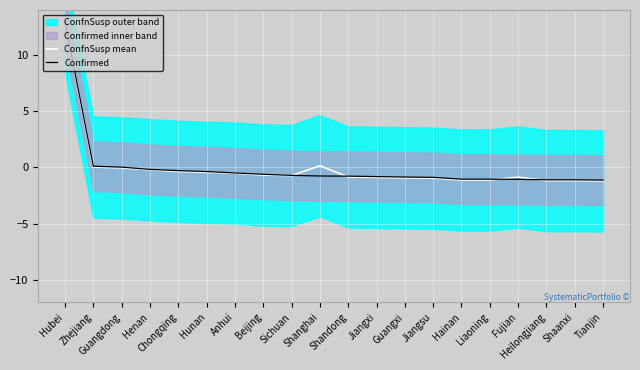

The ConfnSusp mean series shows -1.8 at Shaanxi. True or false?

False